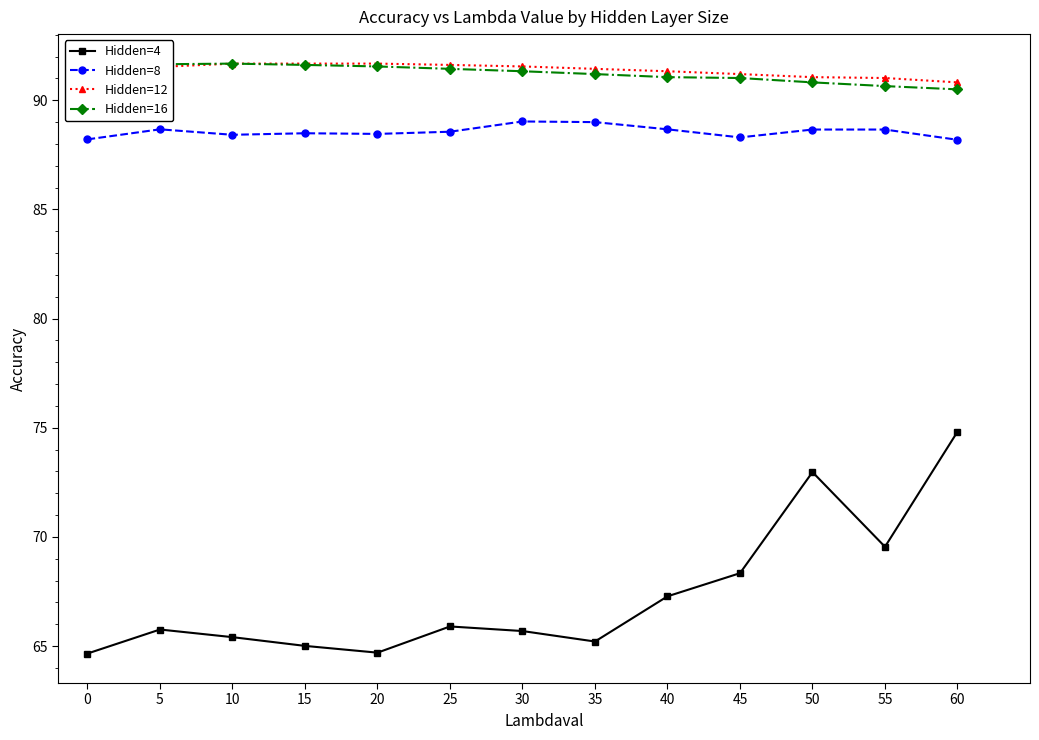

At how many categories does at least one series exceed 77?

13